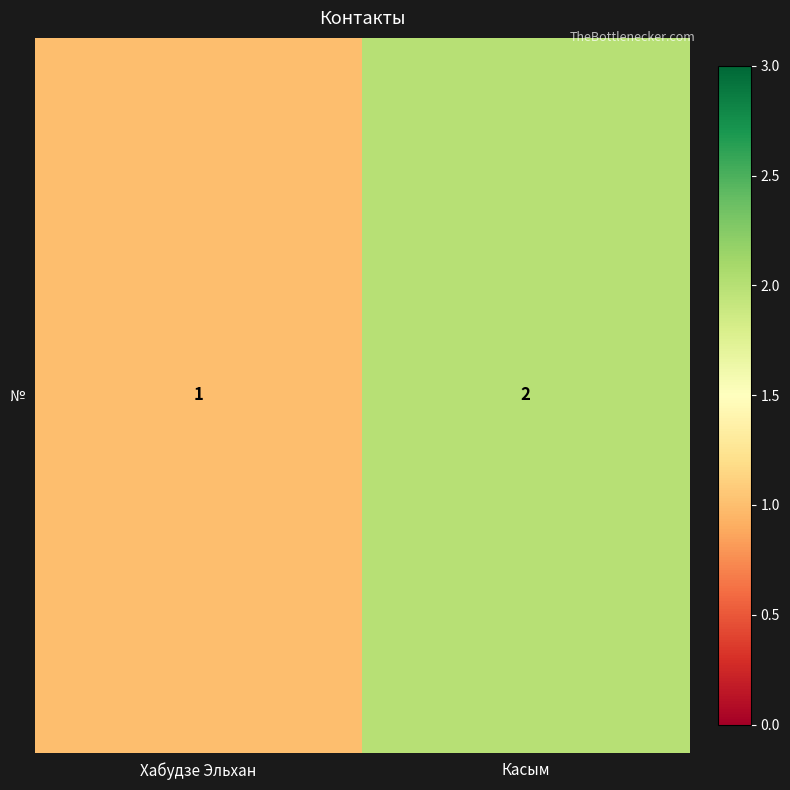

Reading left to right, what are all the values shown in this chart?

1	2